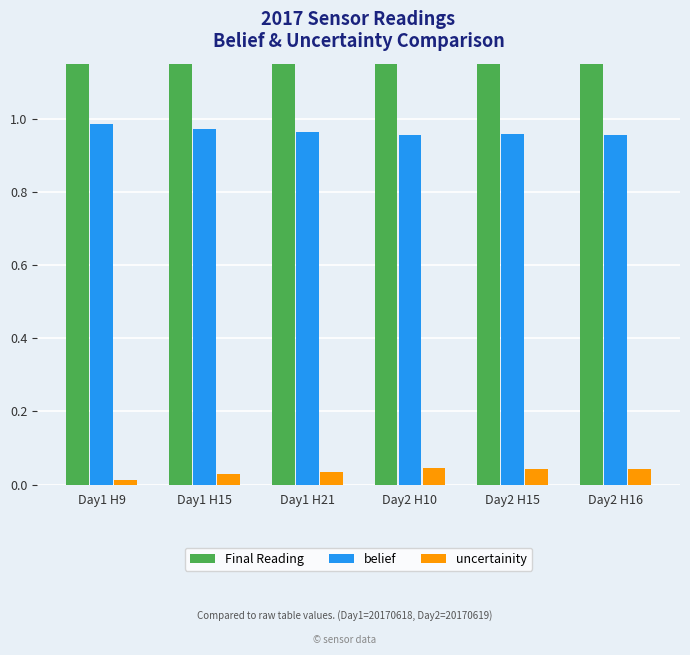

Reading left to right, extract all data points from this chart.

Final Reading: Day1 H9=7.3	Day1 H15=6.0	Day1 H21=6.6	Day2 H10=6.0	Day2 H15=6.9	Day2 H16=6.6
belief: Day1 H9=1.0	Day1 H15=1.0	Day1 H21=1.0	Day2 H10=1.0	Day2 H15=1.0	Day2 H16=1.0
uncertainity: Day1 H9=0.0	Day1 H15=0.0	Day1 H21=0.0	Day2 H10=0.0	Day2 H15=0.0	Day2 H16=0.0